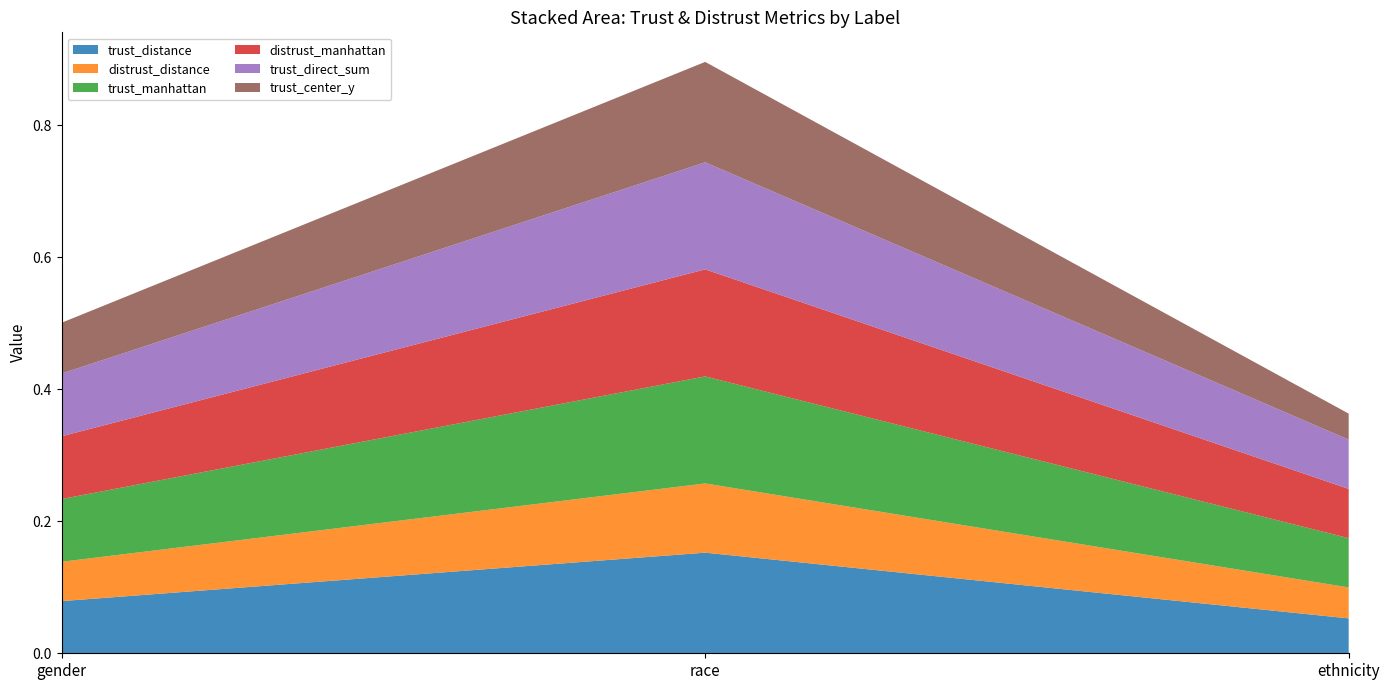

Reading left to right, list all the values displayed in this chart.

trust_distance: 0.1	0.2	0.1
distrust_distance: 0.1	0.1	0.0
trust_manhattan: 0.1	0.2	0.1
distrust_manhattan: 0.1	0.2	0.1
trust_direct_sum: 0.1	0.2	0.1
trust_center_y: 0.1	0.2	0.0